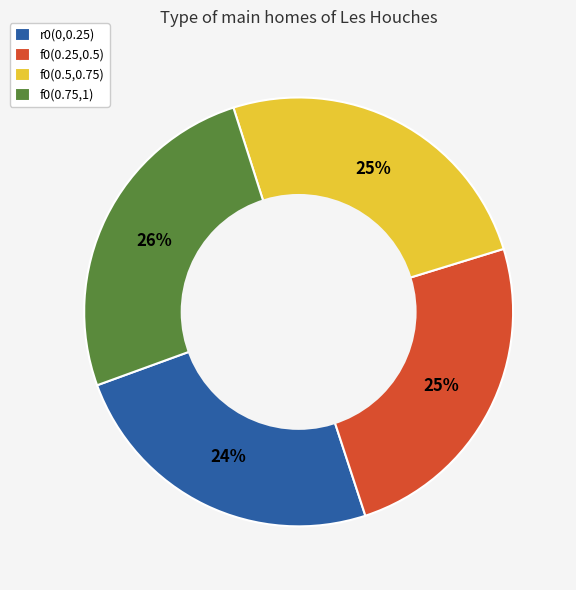

What percentage is the f0(0.5,0.75) slice, to the nearest percent?

25%